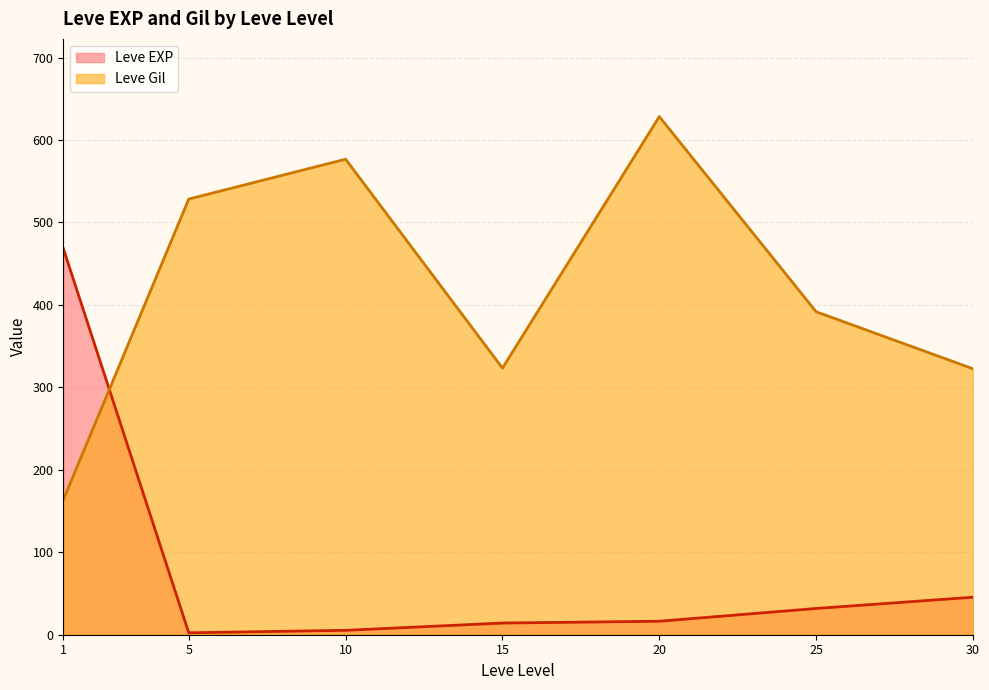

Where do Leve Gil and Leve EXP first cross each other?

1 and 5